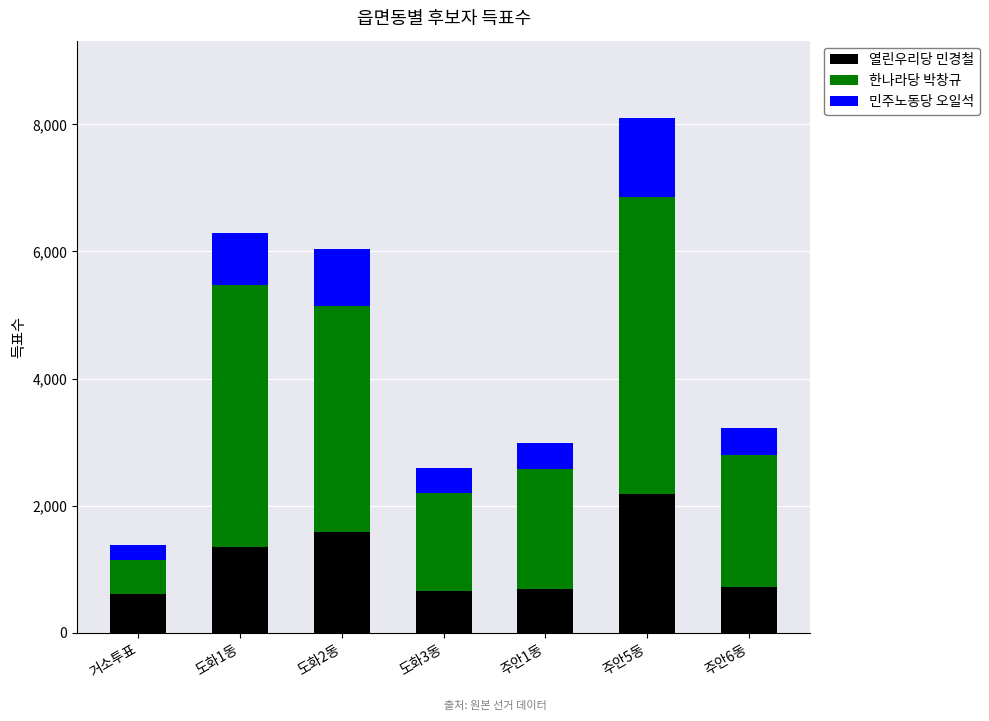

At which label does 열린우리당 민경철 reach its peak?

주안5동